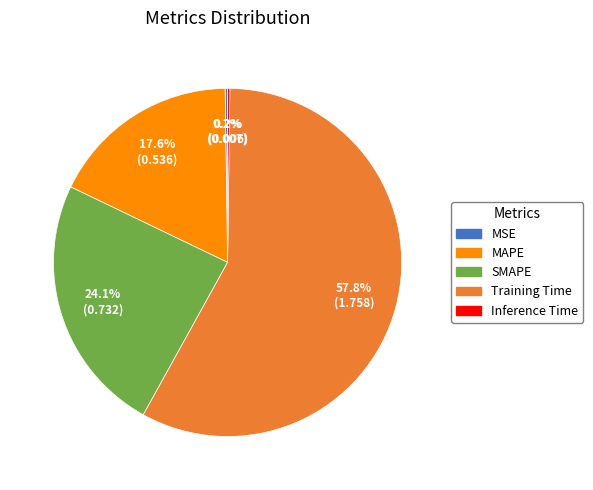

Combined, do SMAPE and Training Time account for over 50%?

Yes